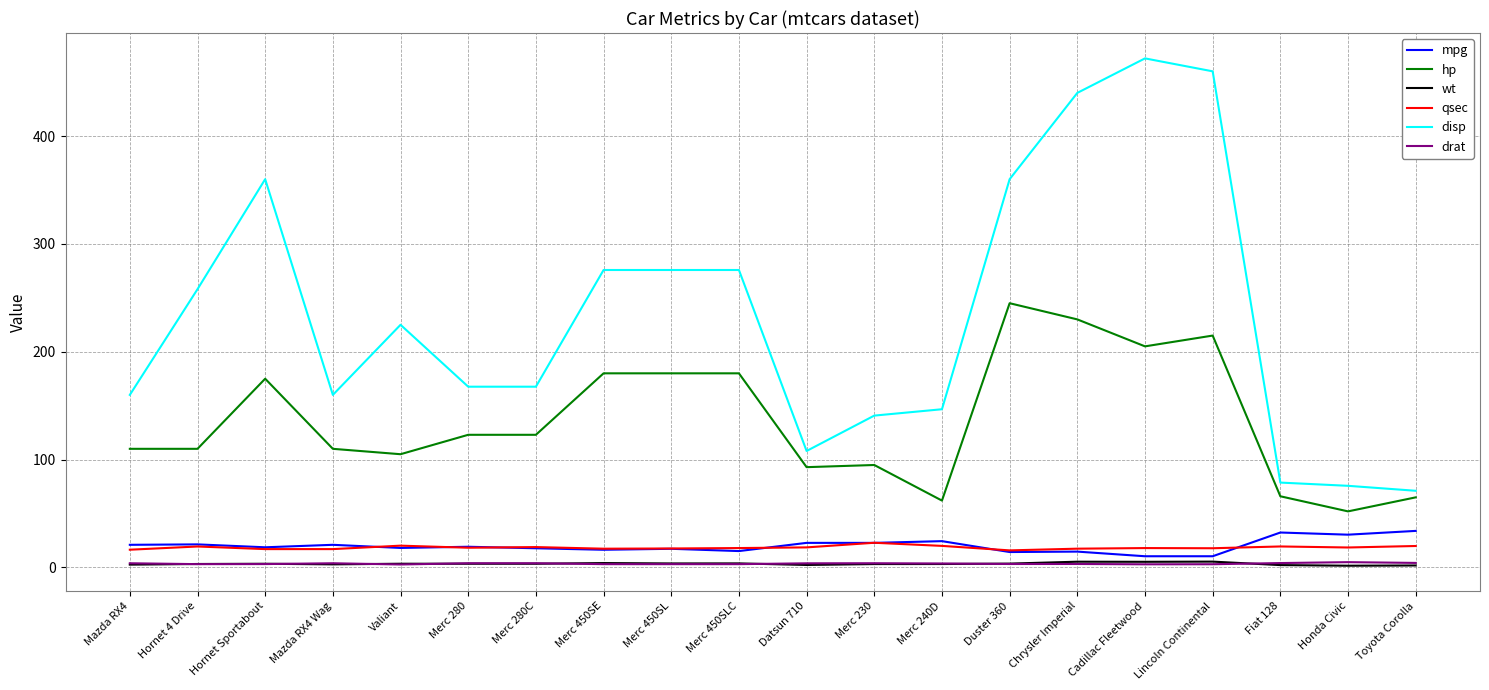

Is it true that wt equals 3.6 at Duster 360?

True